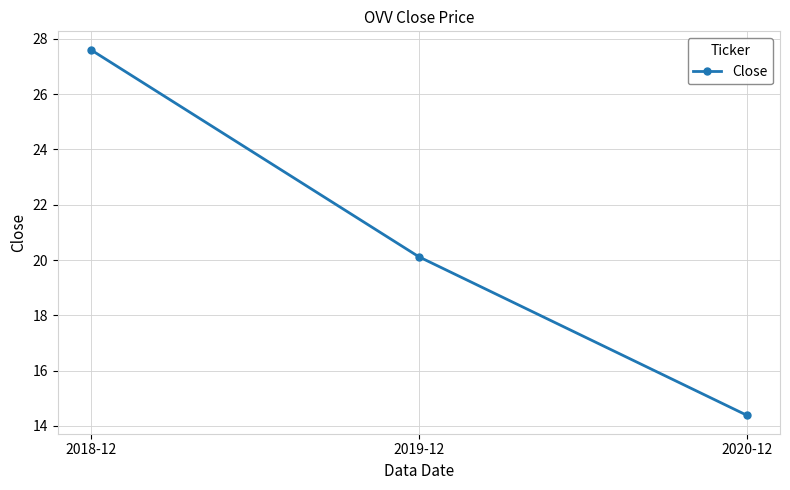

What value does the data have at 2019-12?

20.1